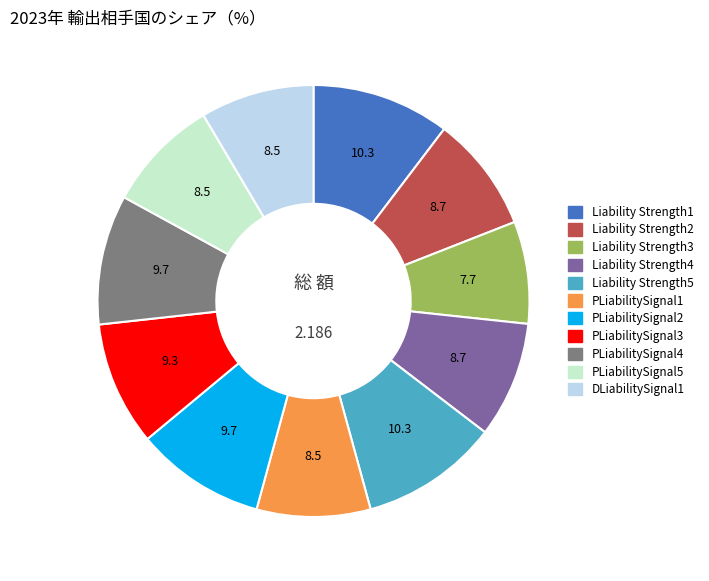

Does PLiabilitySignal5 represent more than half of the total?

No